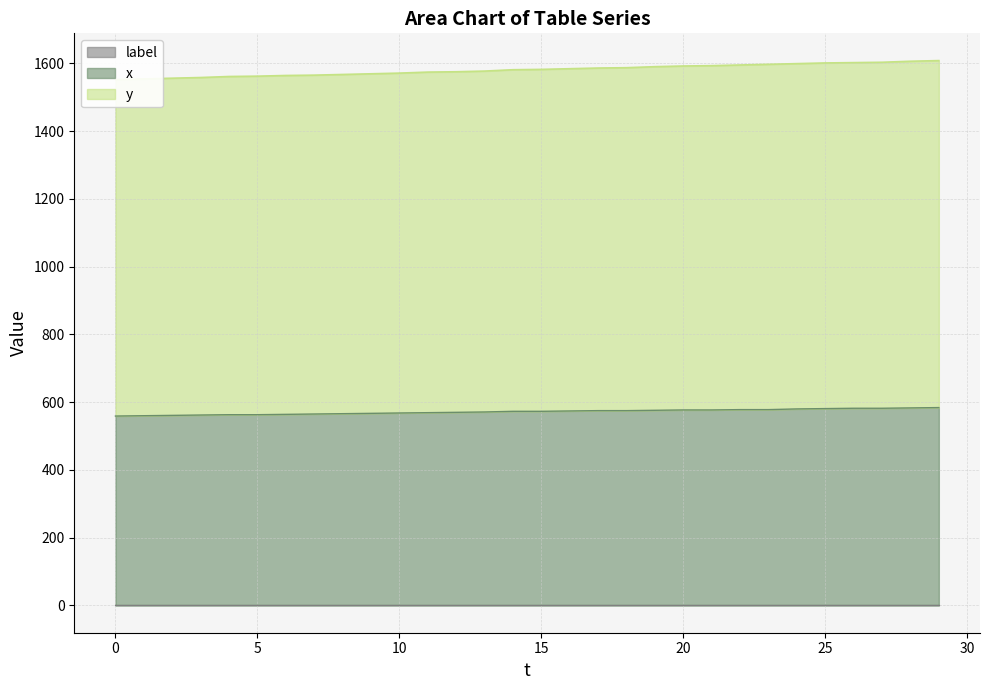

At which category is the sum across all series the highest?

29